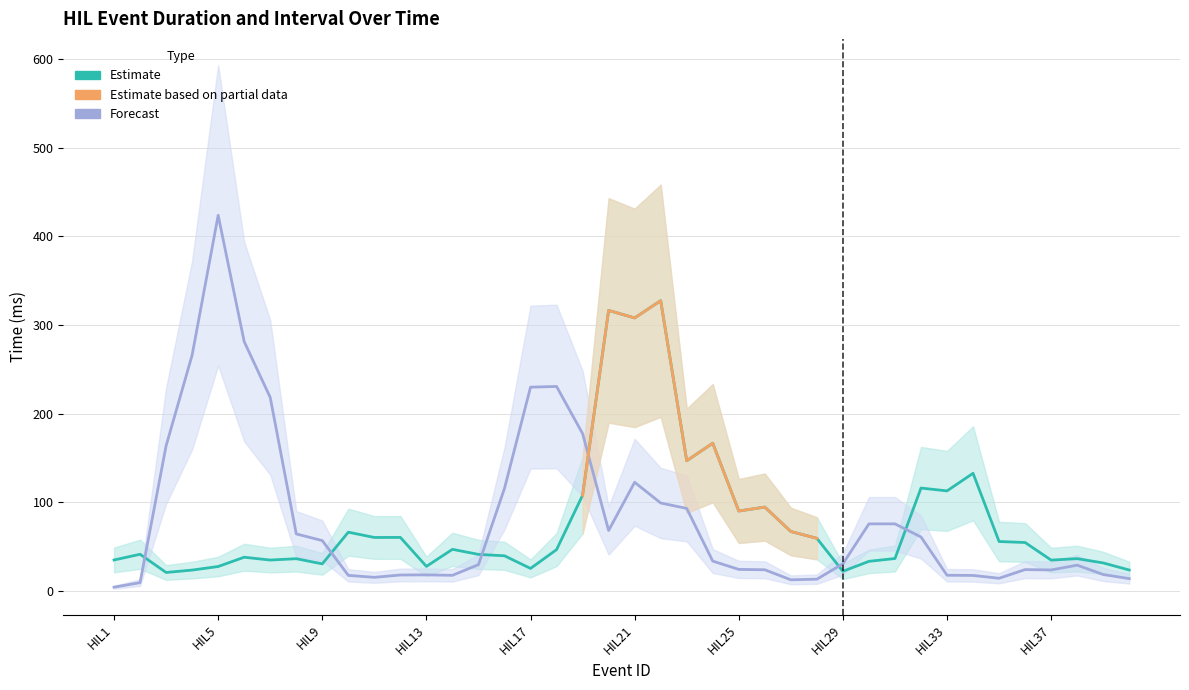

How many intersections are there between Duration and Interval?

12